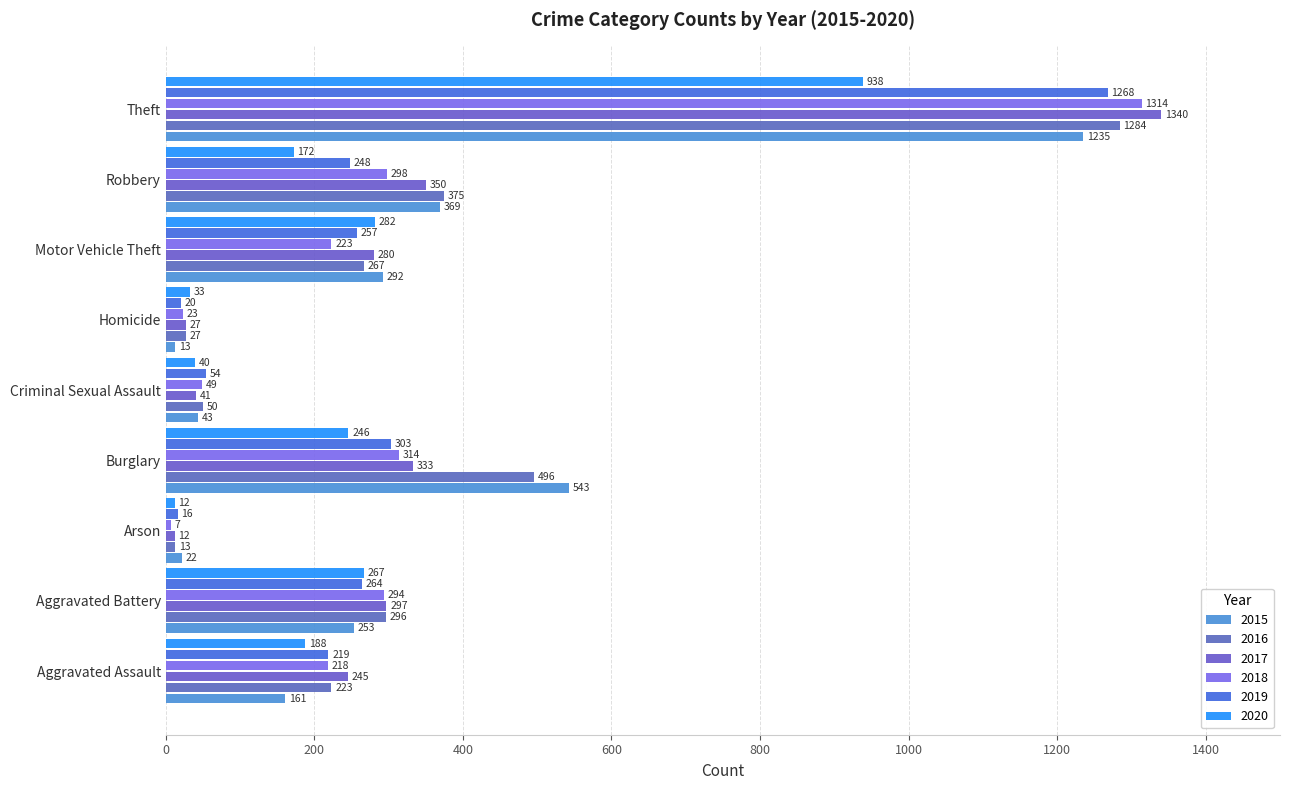

What is the sum of the 2020 values at Theft and Robbery?

1110